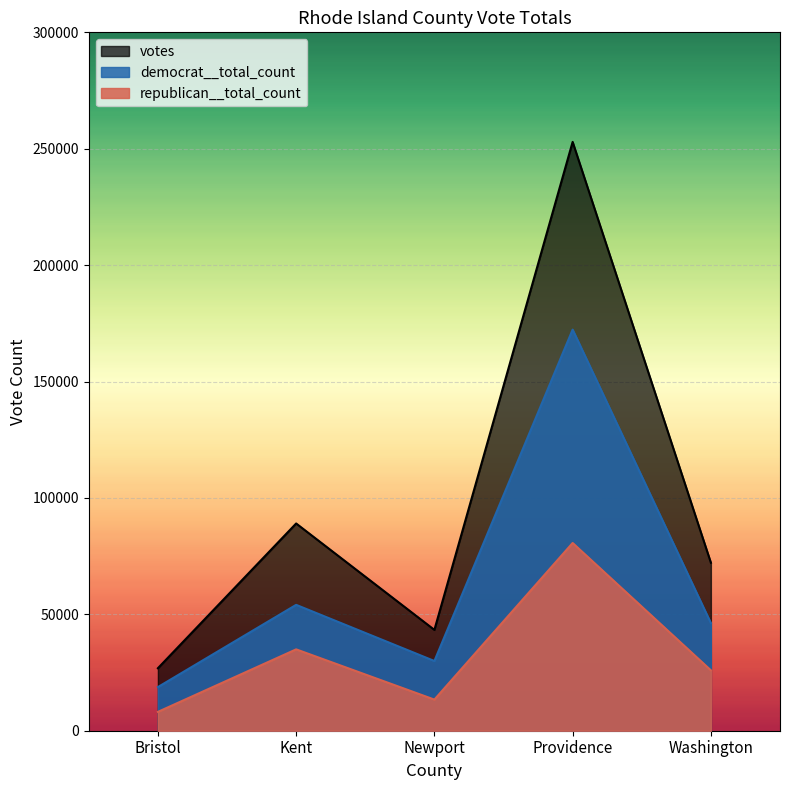

What is the spread (max minus min) of values at Bristol?

18749